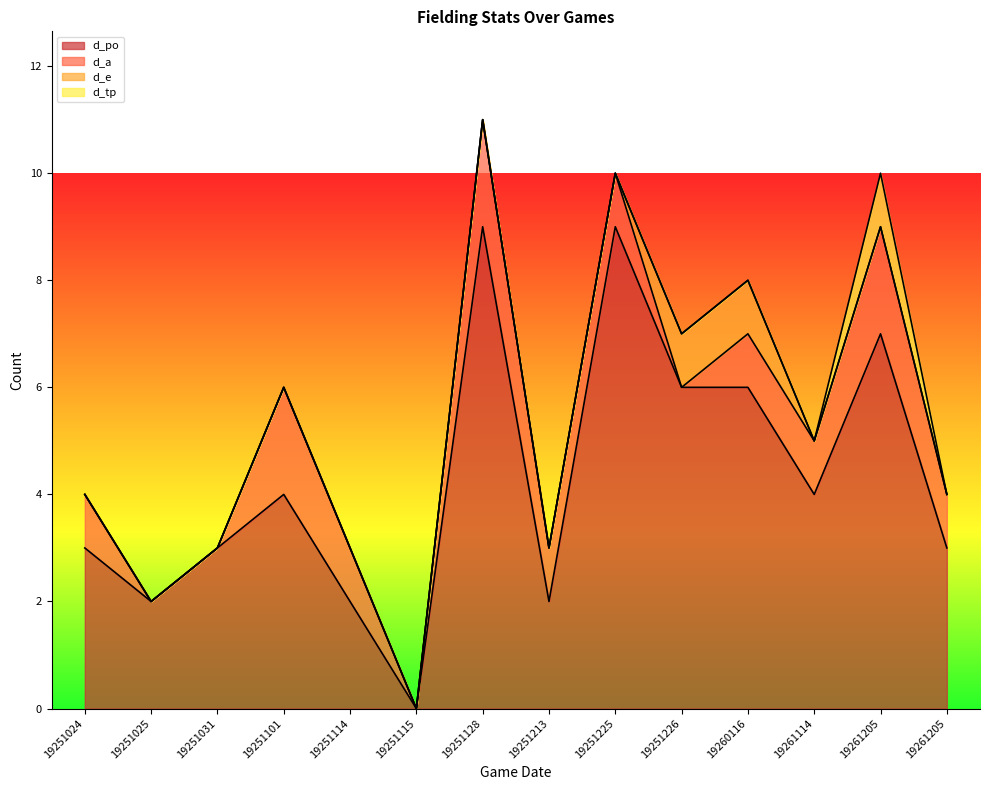

At which category does the chart reach its minimum across all series?

19251115